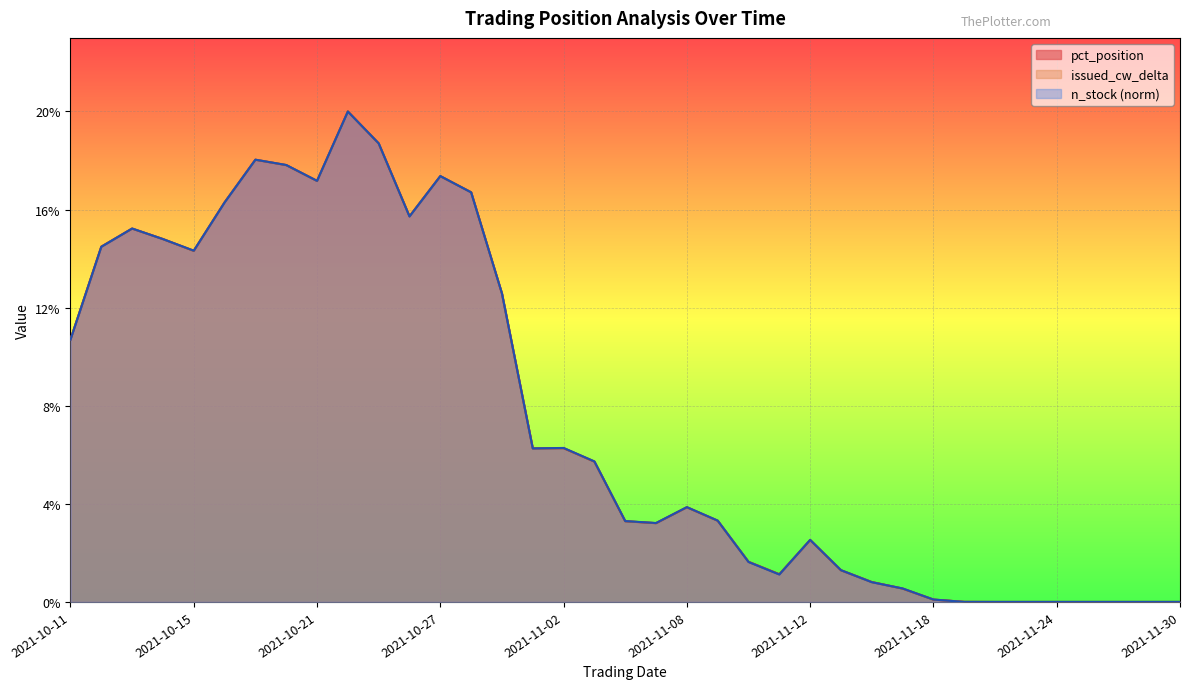

How many series are shown in this chart?

3